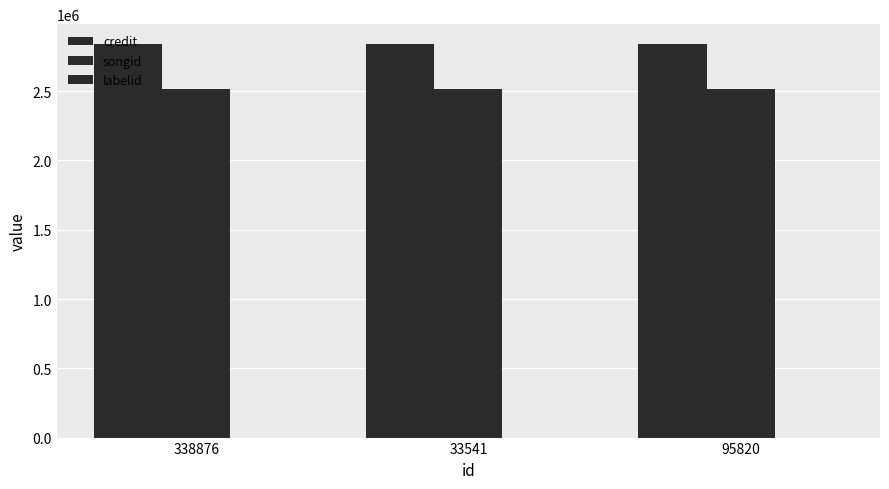

Does the chart contain stacked bars?

No